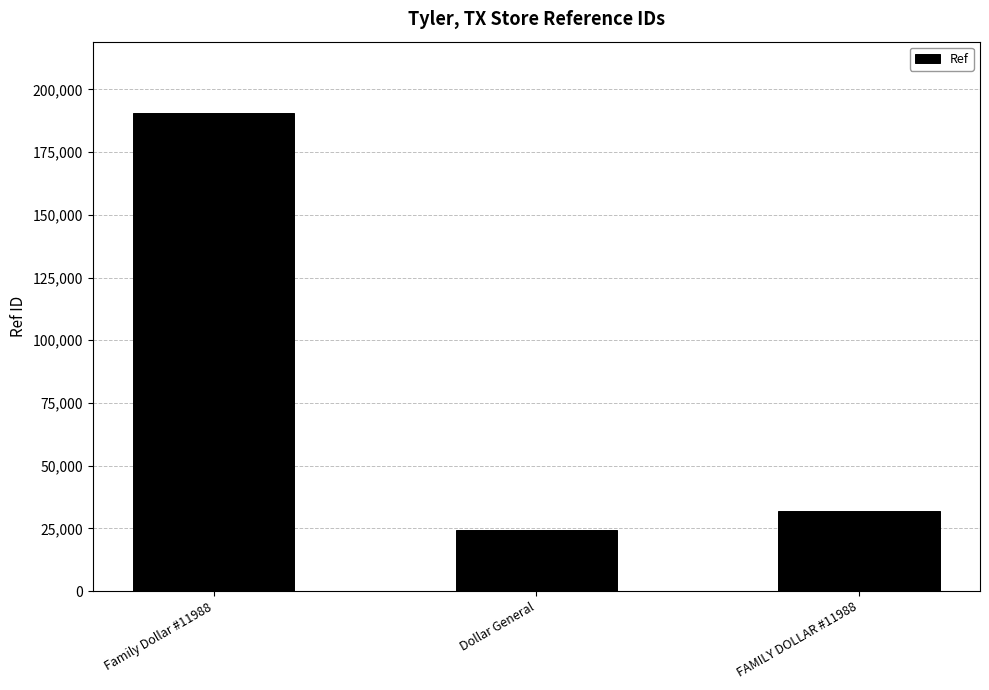

At which label does the data first exceed 31988?

Family Dollar #11988